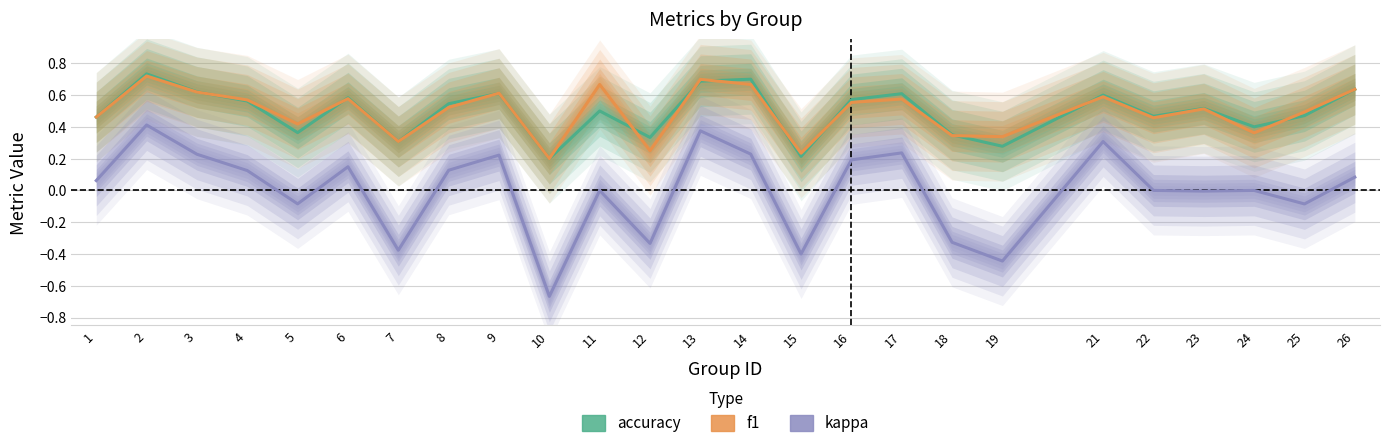

Which category has the highest value in the accuracy series?

2